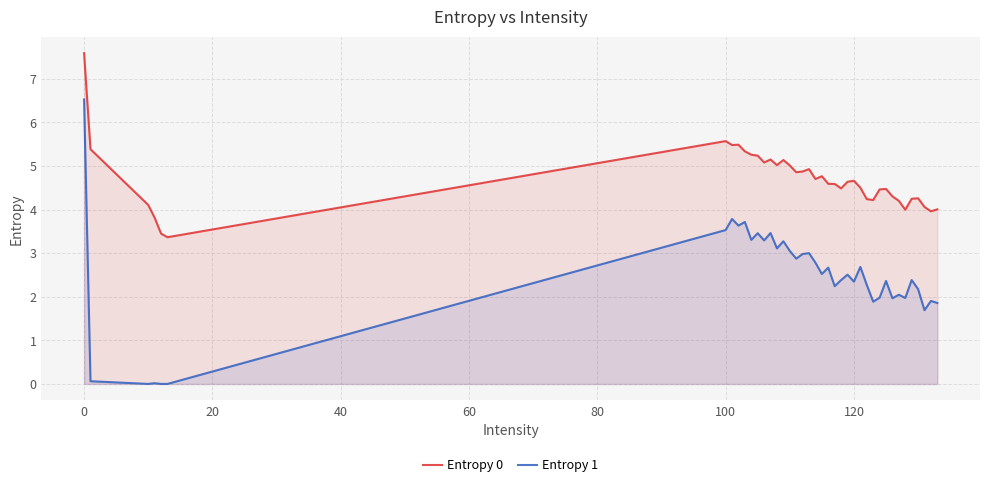

What is the value of the Entropy 1 point at the 31st from the left?

2.0